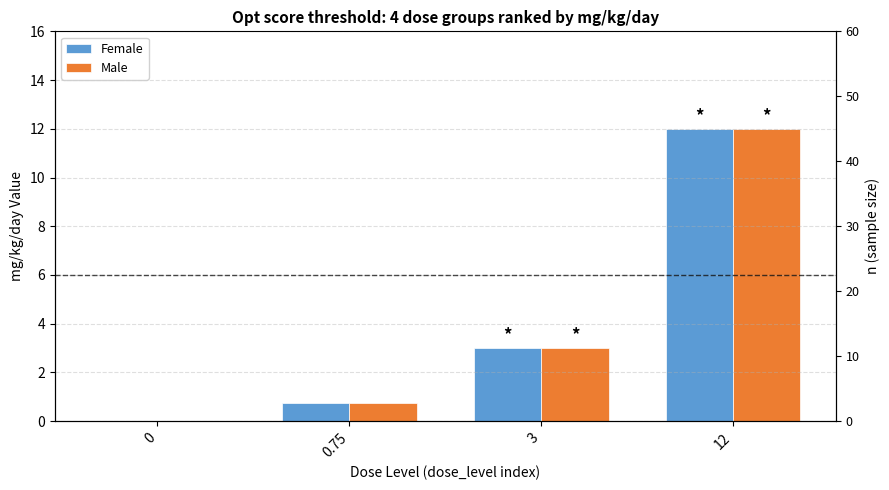

True or false: Male has a value of 3.0 at 3.

True